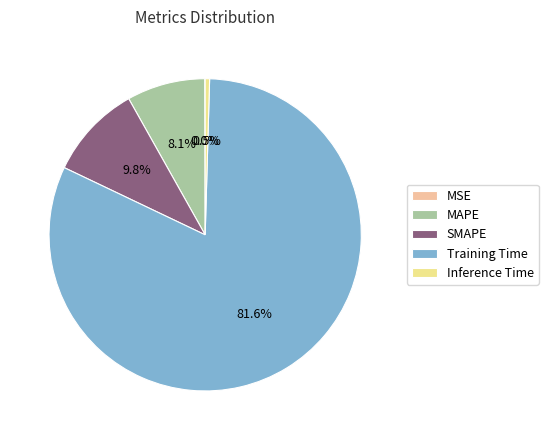

Does Training Time account for over 50% of the chart?

Yes